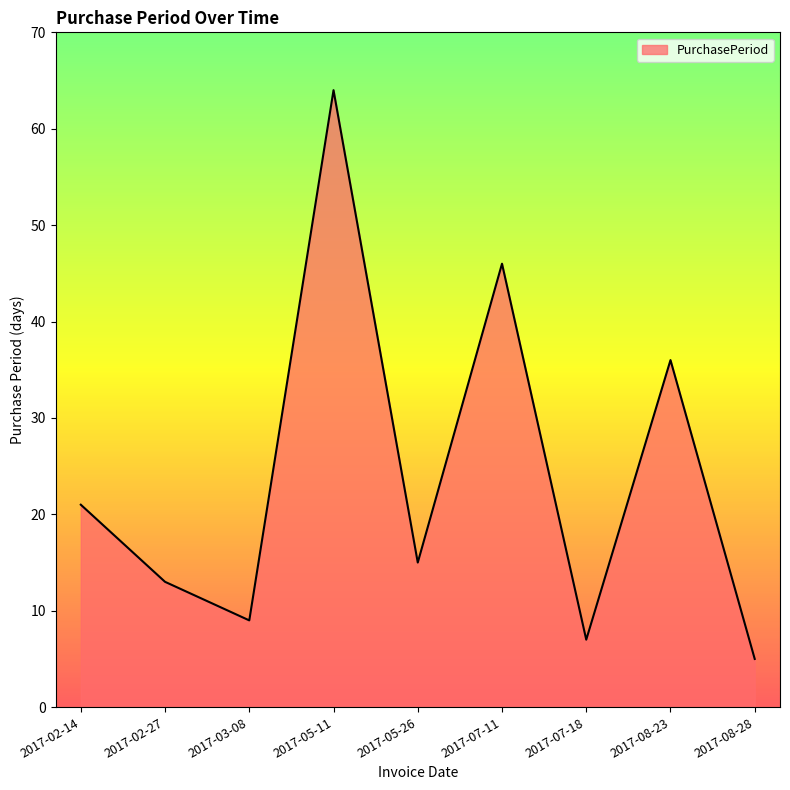

What is the change in value from 2017-03-08 to 2017-07-18?

-2